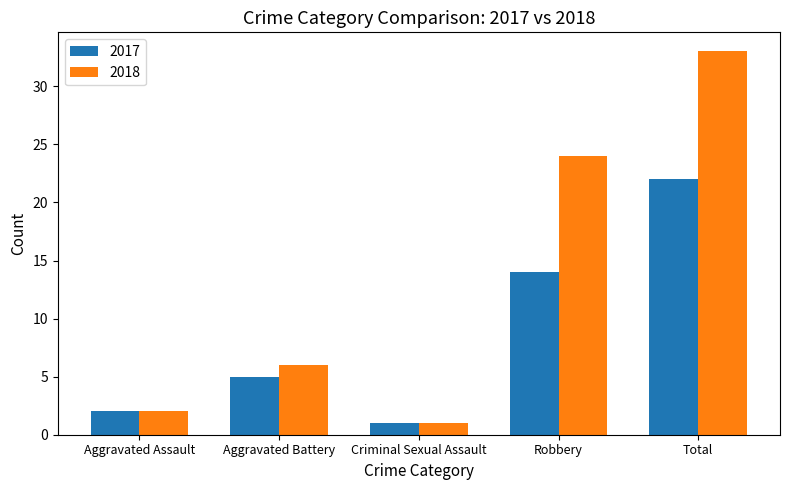

Reading left to right, transcribe all the data shown in this chart.

2017: 2	5	1	14	22
2018: 2	6	1	24	33